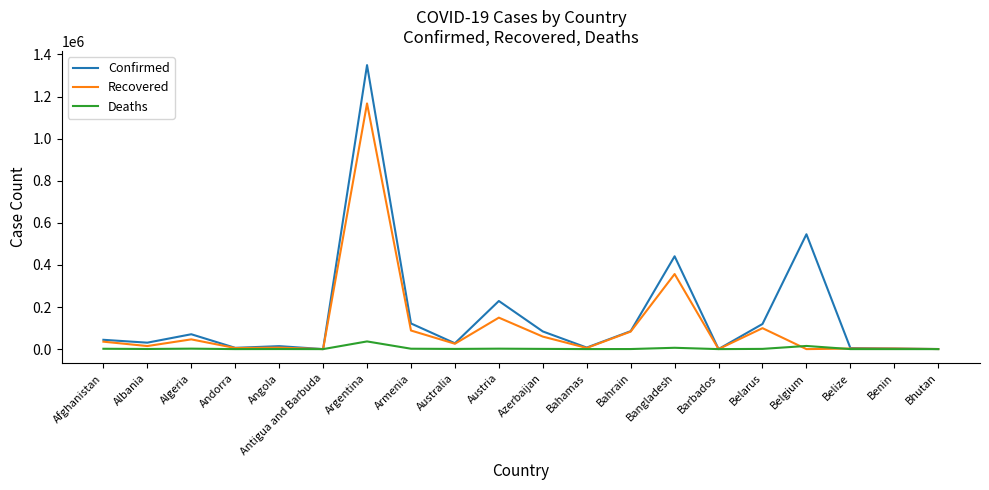

At which category is the sum across all series the highest?

Argentina